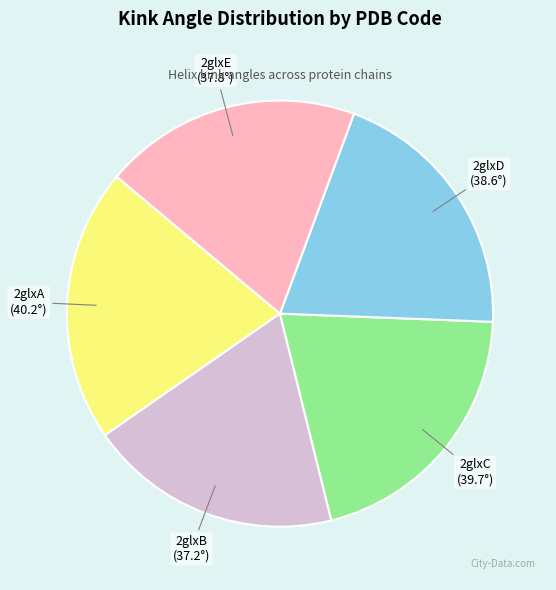

How many slices are in this pie chart?

5